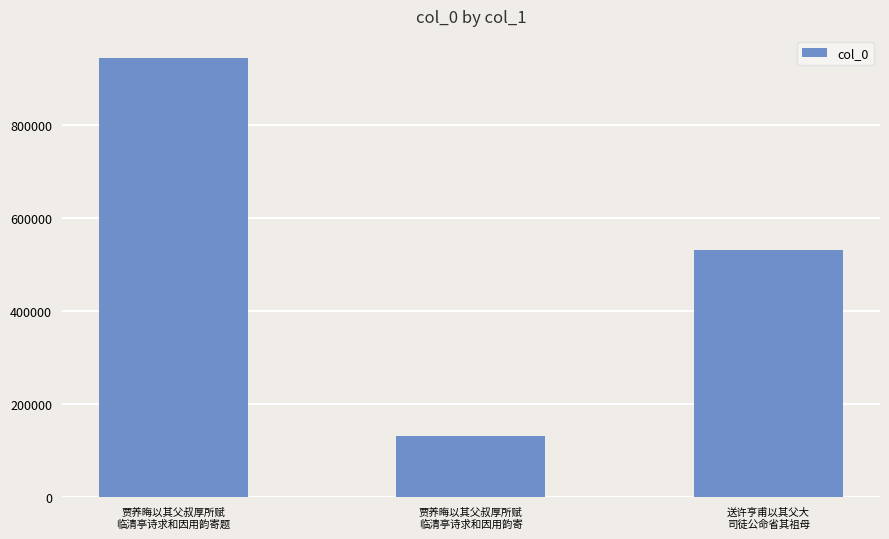

What is the label of the 2nd bar from the left?

贾养晦以其父叔厚所赋
临清亭诗求和因用韵寄